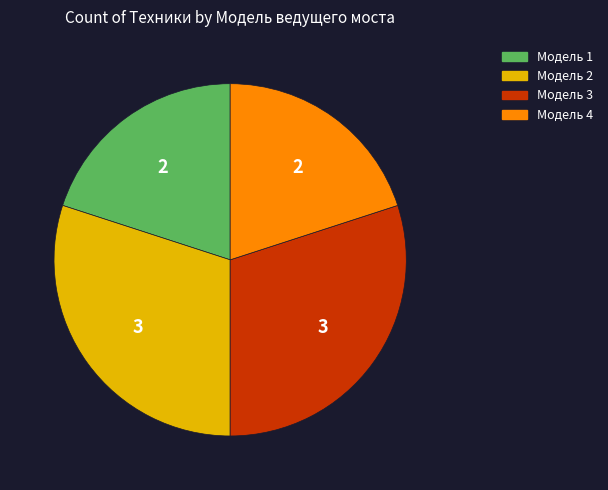

How many slices are in this pie chart?

4